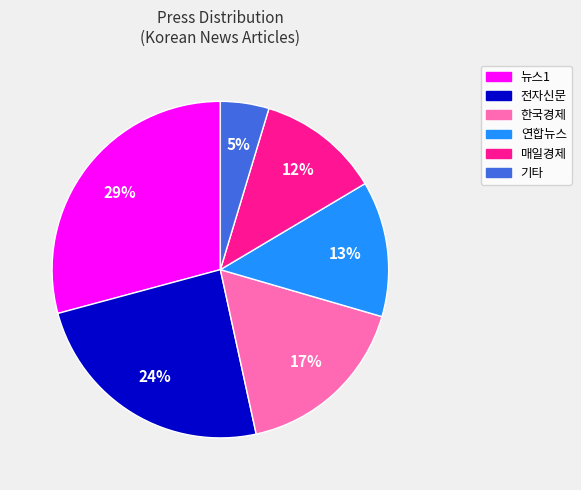

Is the sum of 연합뉴스 and 전자신문 greater than half?

No